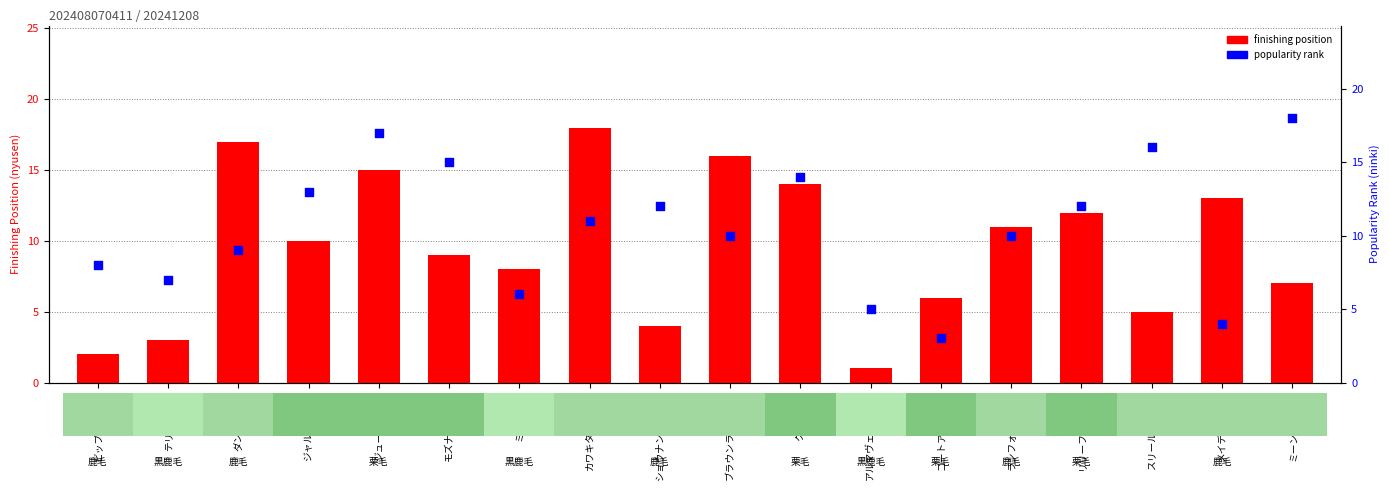

Which series has the largest total across all categories?

popularity rank